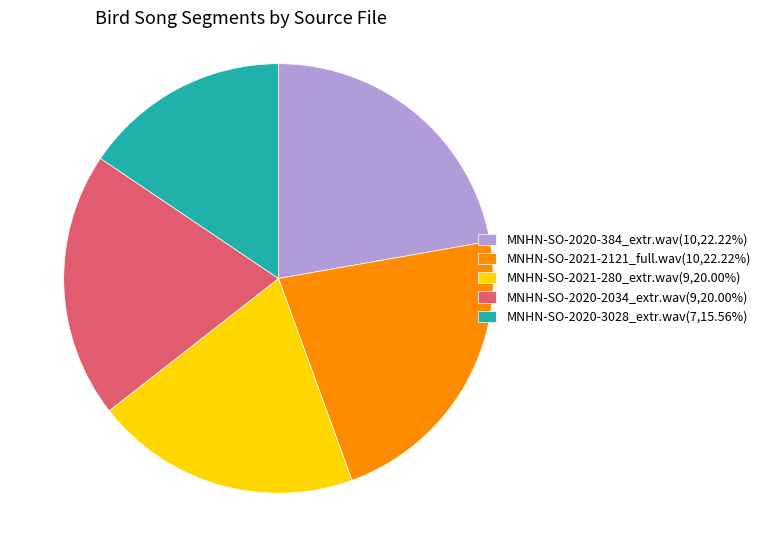

What is the ratio of the value at MNHN-SO-2021-2121_full.wav(10,22.22%) to the value at MNHN-SO-2020-3028_extr.wav(7,15.56%)?

1.4